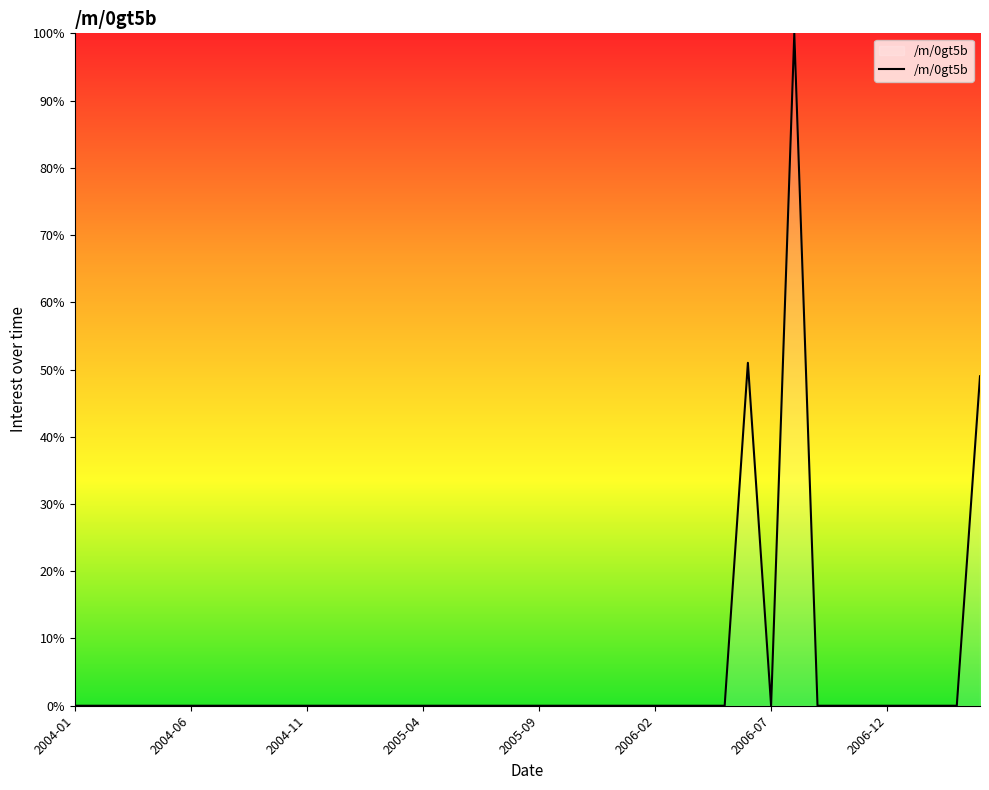

What is the greatest value displayed?

100